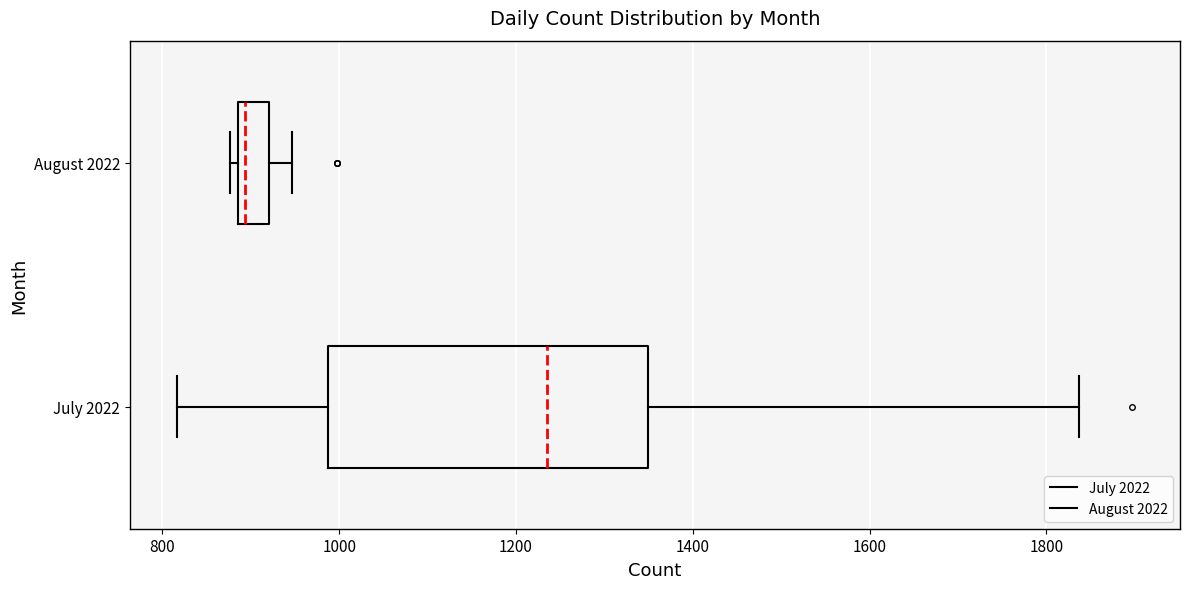

Reading bottom to top, read every box against the x-axis: the position of its median line, the range the box covers, and the ends of its whiskers. The values are not printed on the chart, so give them approximately, as read against the axis.

July 2022: median 1240, box 980 to 1340, whiskers 820 to 1840
August 2022: median 900, box 880 to 920, whiskers 880 (just left of the box's left edge) to 940